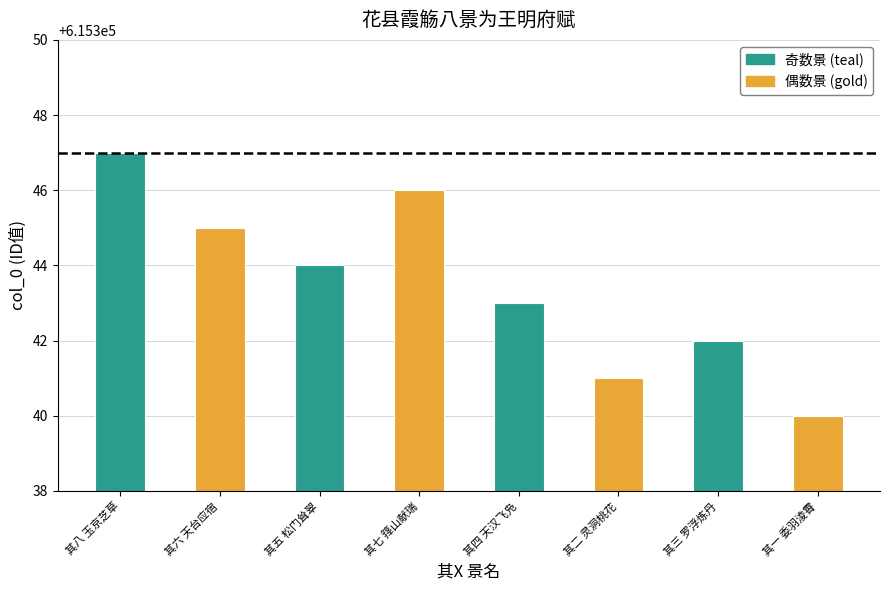

Which label corresponds to the largest value in the chart?

其八 玉京芝草